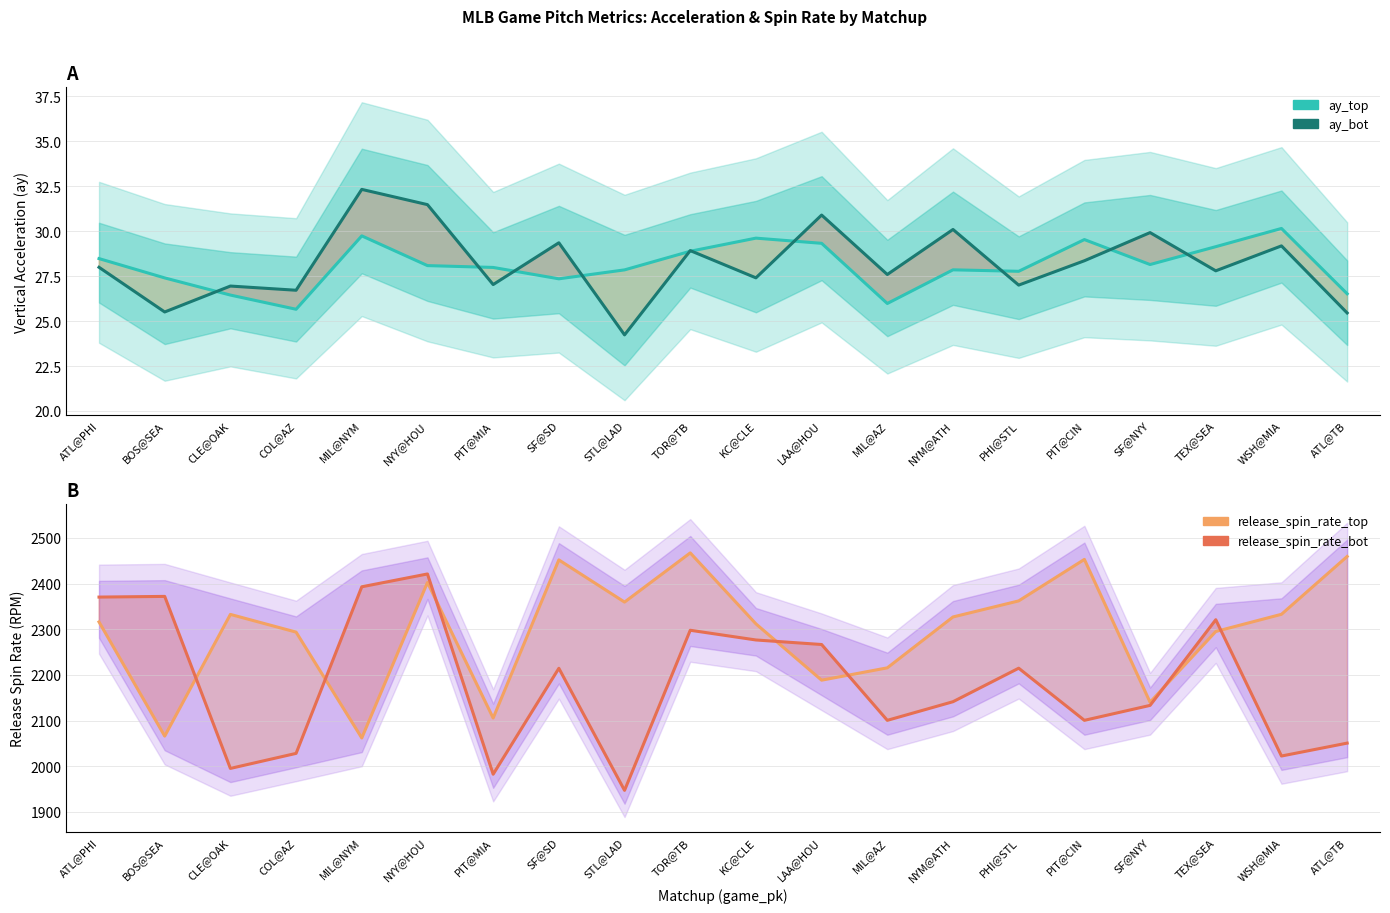

After their last crossing, which series has the higher values: ay_bot or ay_top?

ay_top